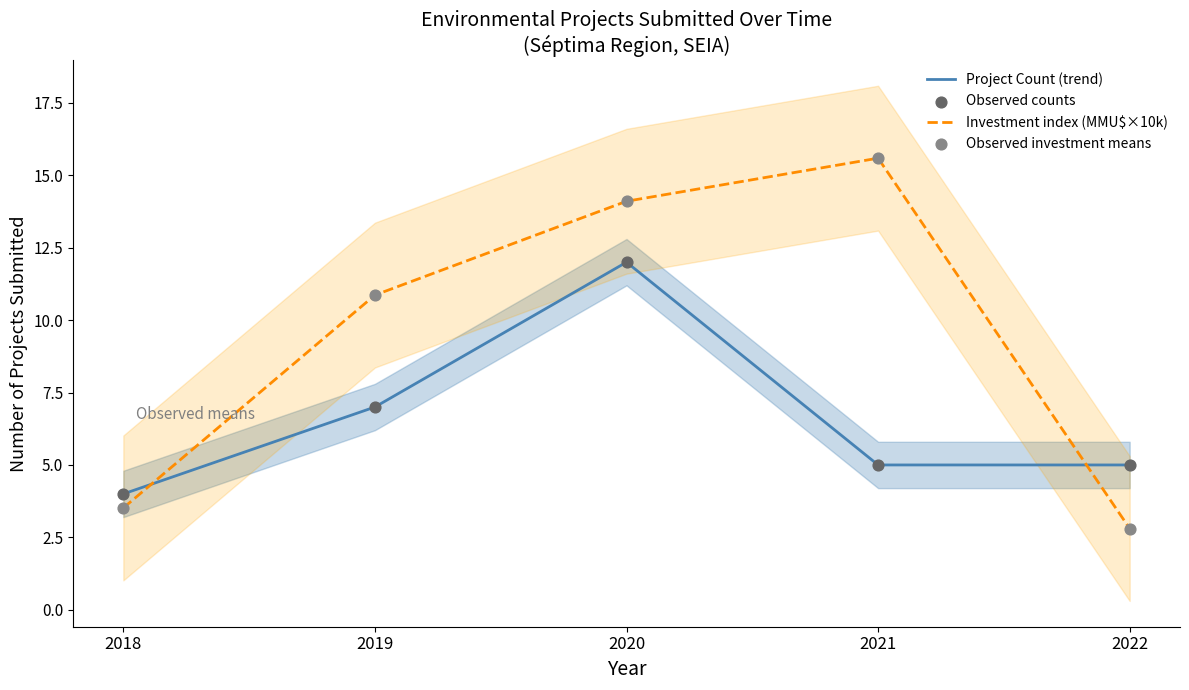

Which series has the largest total across all categories?

Investment index (MMU$×10k)